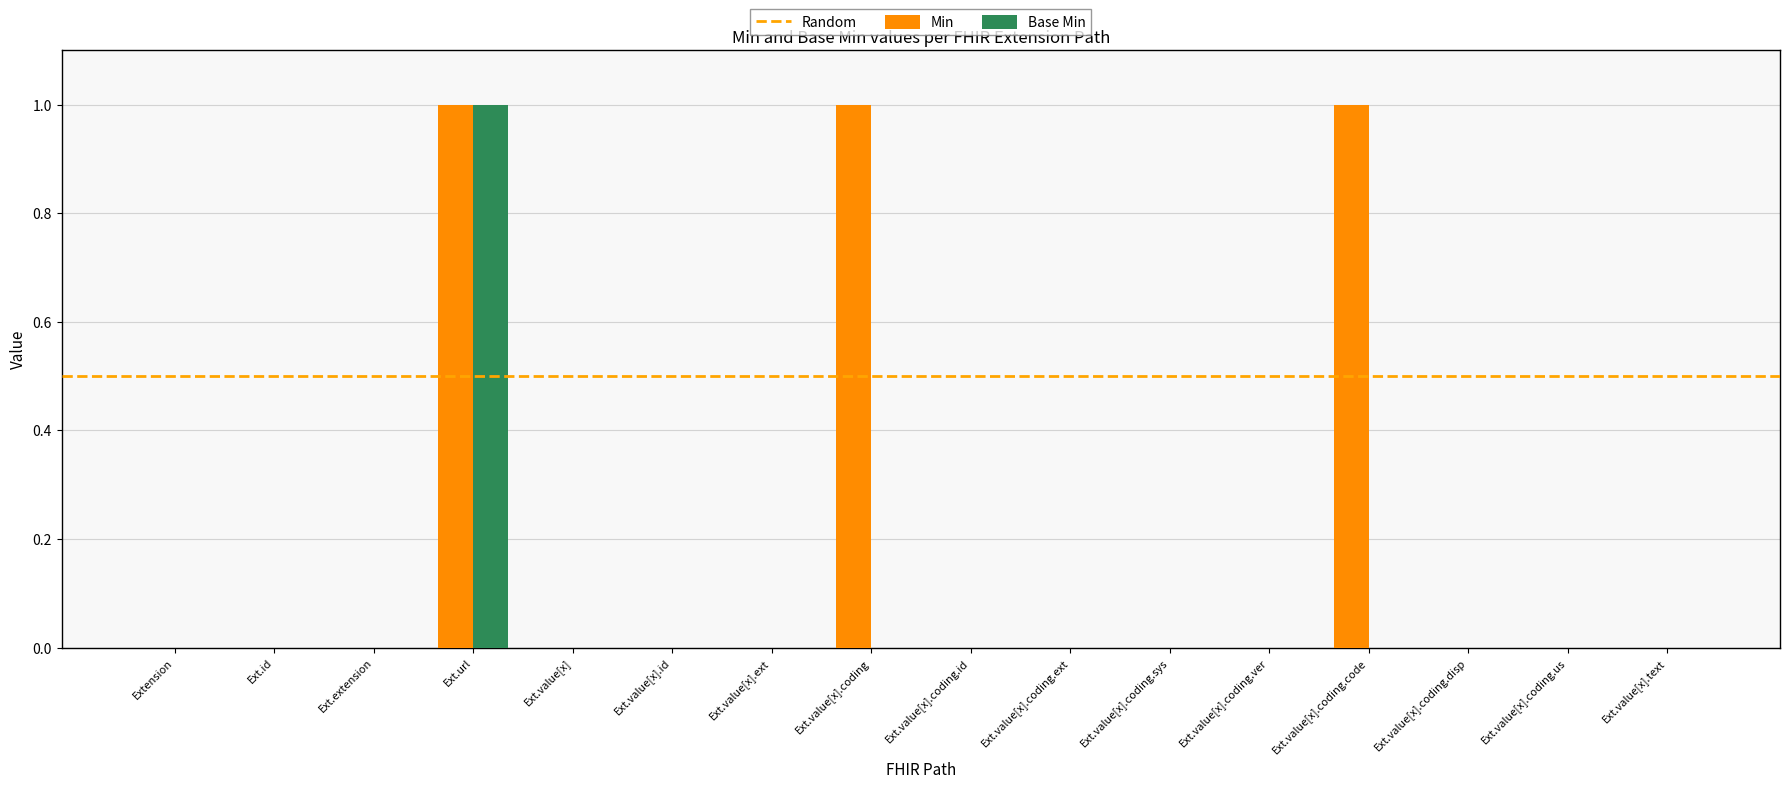

Are the bars grouped side by side (vs. stacked)?

Yes